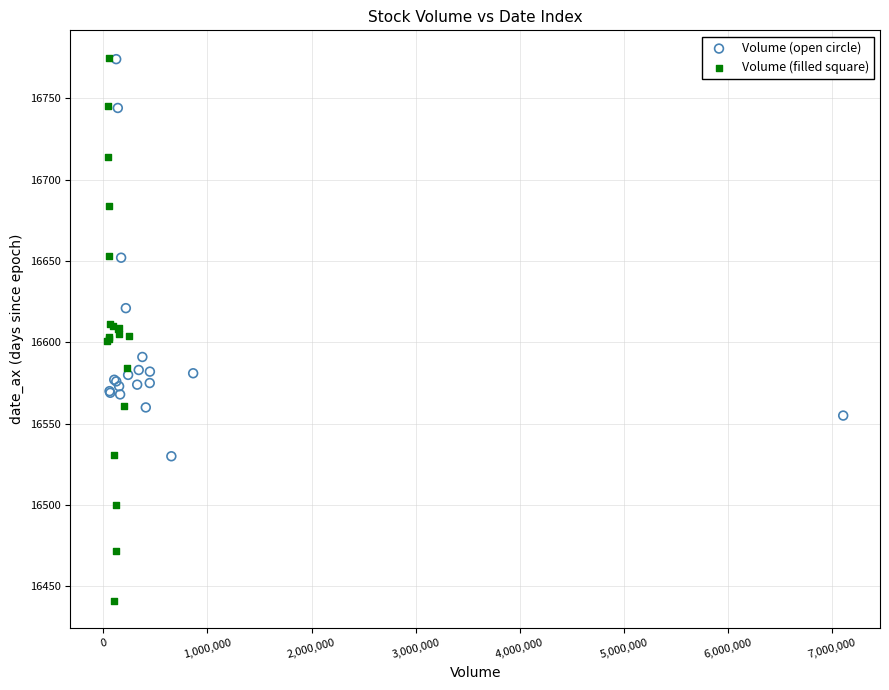

Which series reaches the minimum Y coordinate?

Volume (filled square)